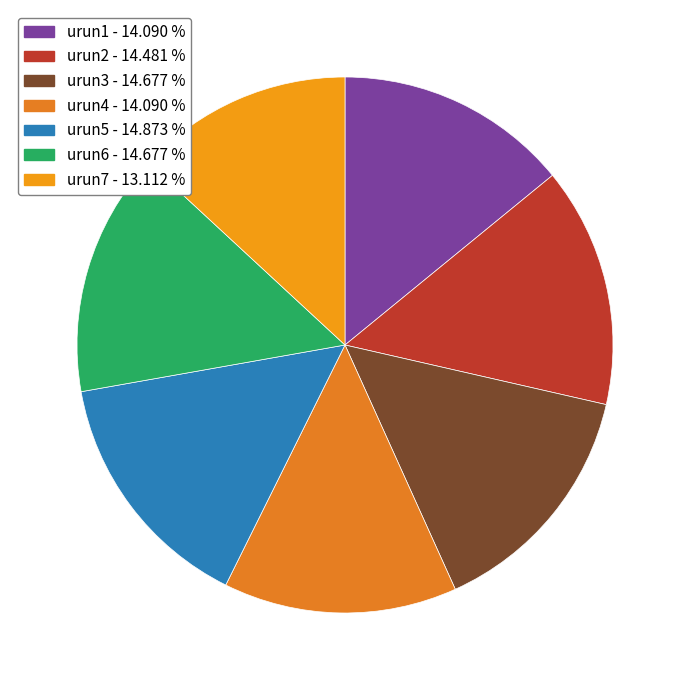

Rank the categories by value from lowest to highest.

urun7, urun1, urun4, urun2, urun3, urun6, urun5